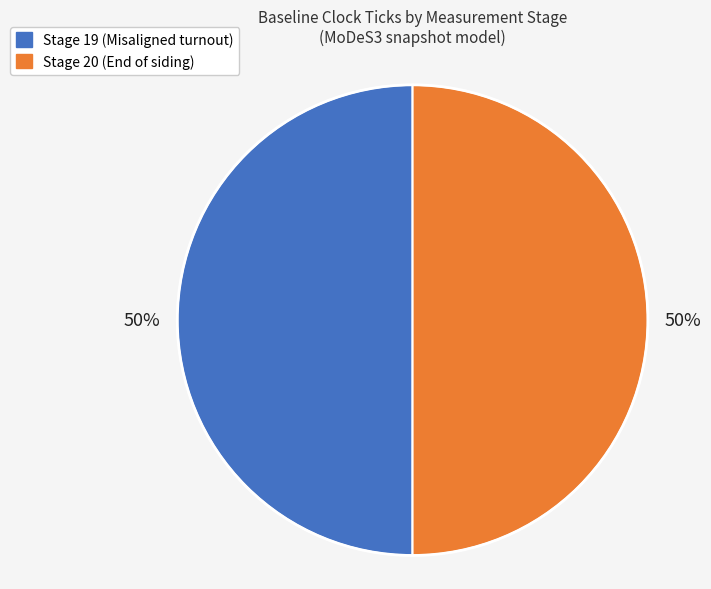

To the nearest percent, what is the average slice percentage?

50%